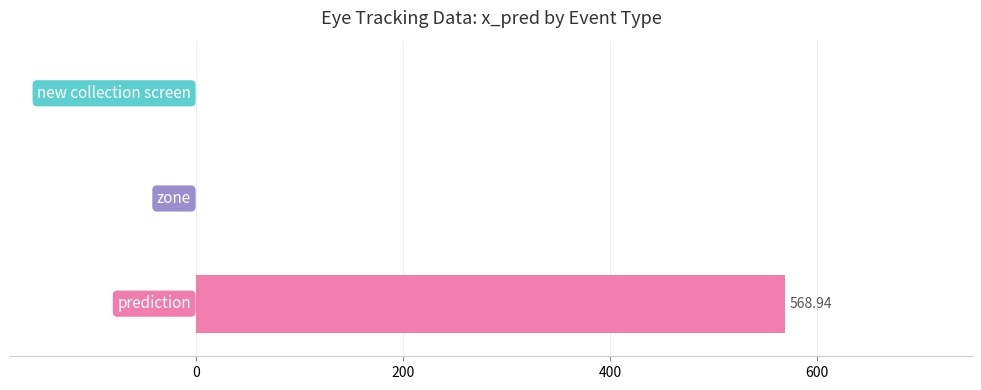

What is the average value?

189.6